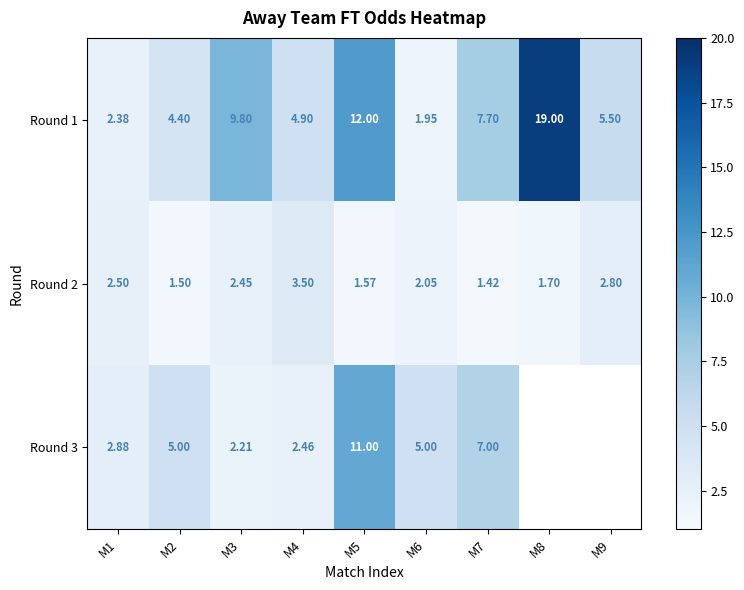

The Round 1 series shows 2.1 at M3. True or false?

False